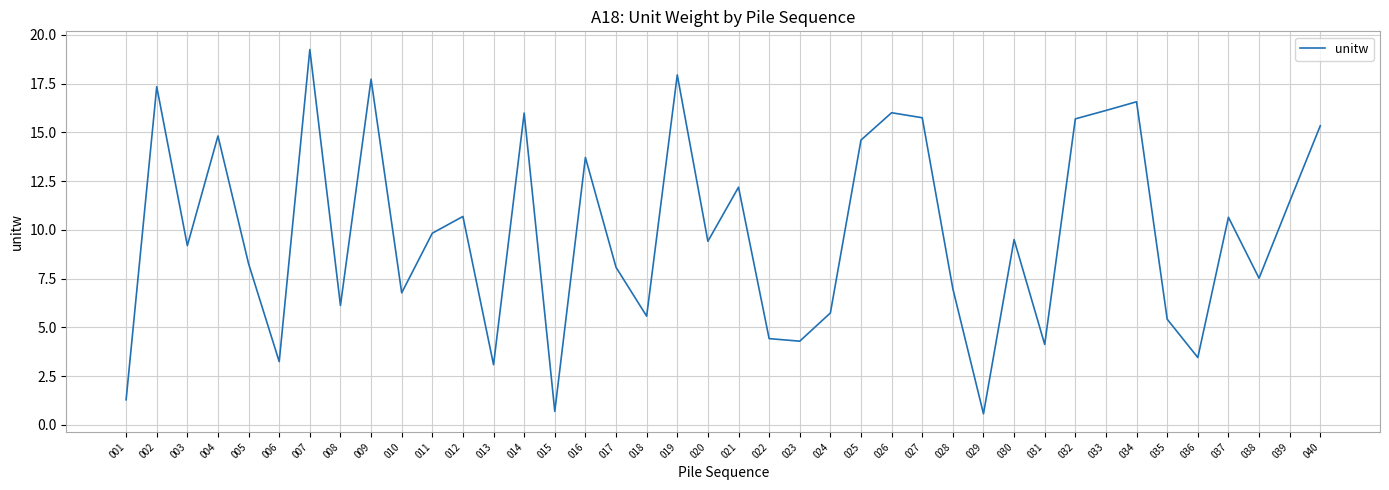

Does the chart display data point markers on the line(s)?

No